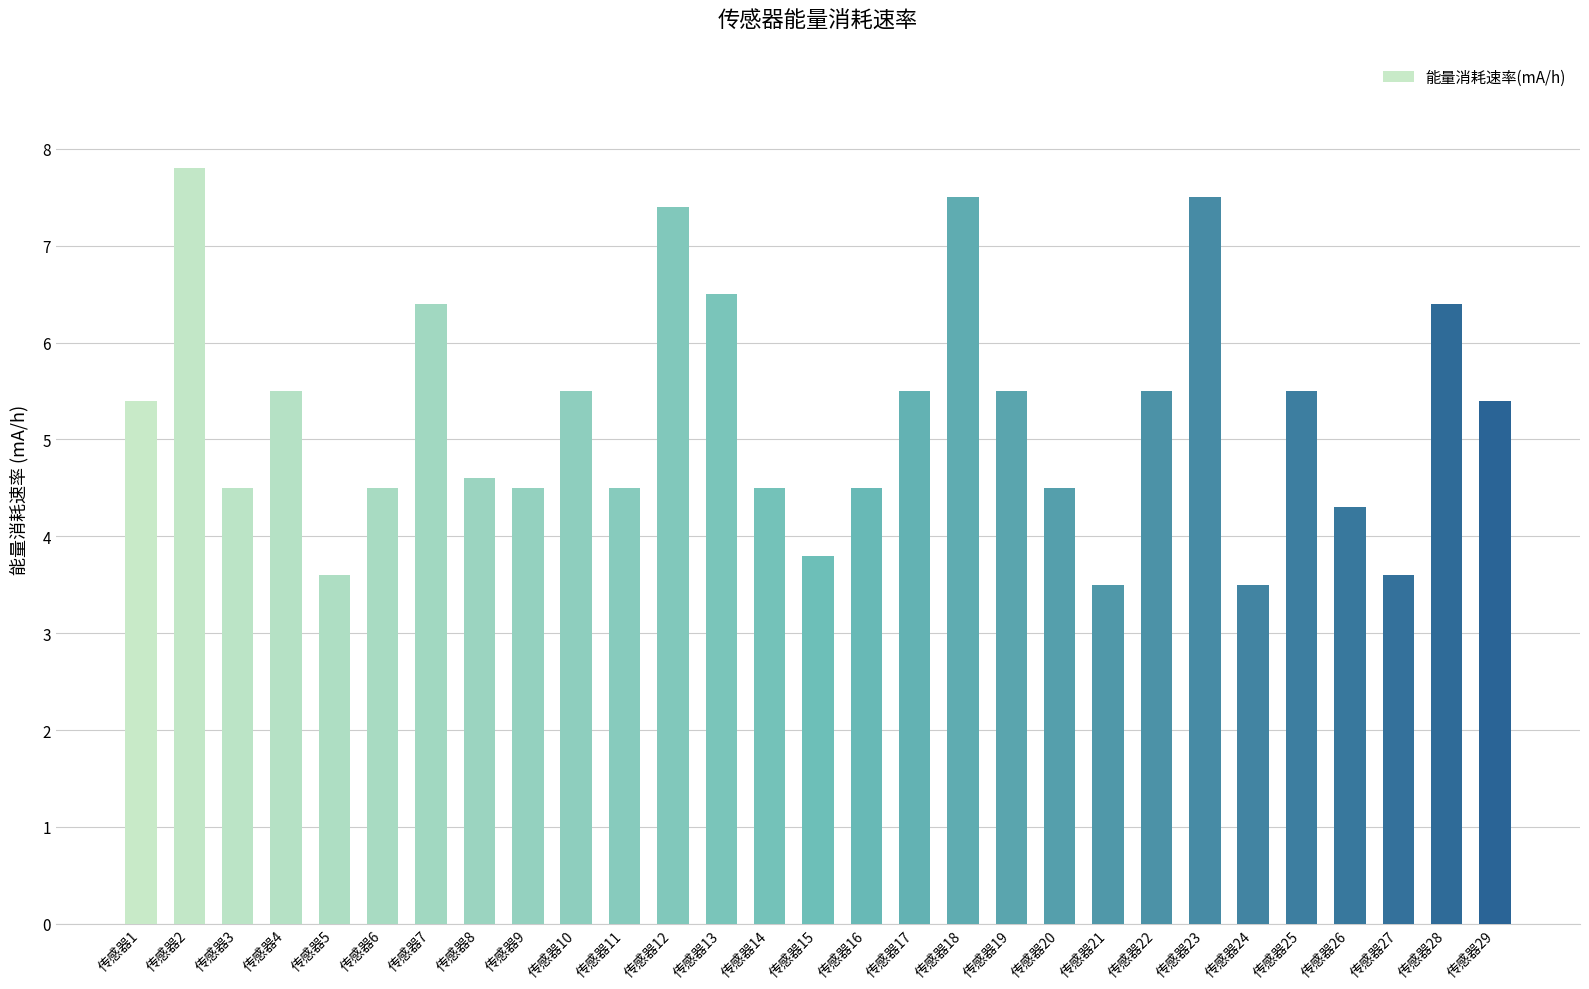

Reading right to left, list all the values displayed in this chart.

传感器29=5.4	传感器28=6.4	传感器27=3.6	传感器26=4.3	传感器25=5.5	传感器24=3.5	传感器23=7.5	传感器22=5.5	传感器21=3.5	传感器20=4.5	传感器19=5.5	传感器18=7.5	传感器17=5.5	传感器16=4.5	传感器15=3.8	传感器14=4.5	传感器13=6.5	传感器12=7.4	传感器11=4.5	传感器10=5.5	传感器9=4.5	传感器8=4.6	传感器7=6.4	传感器6=4.5	传感器5=3.6	传感器4=5.5	传感器3=4.5	传感器2=7.8	传感器1=5.4